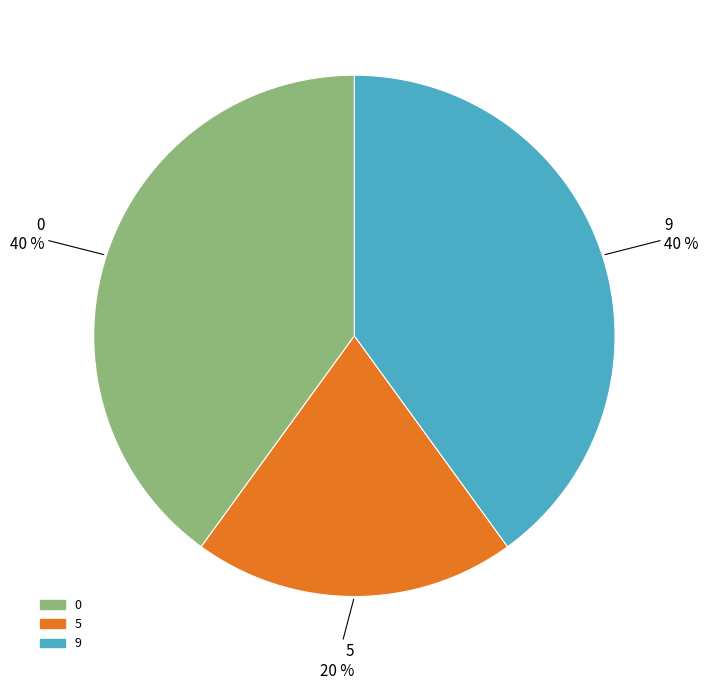

To the nearest percent, what is the difference between the largest and smallest slice percentages?

20%